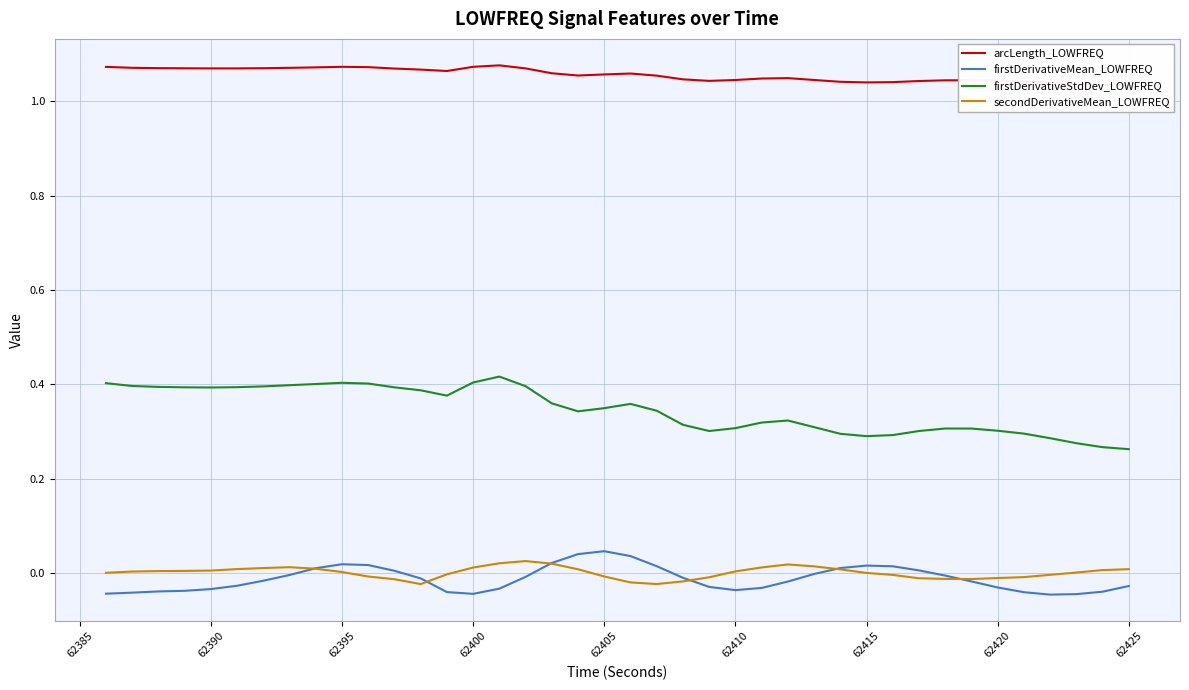

List the series in order of their peak value, highest first.

arcLength_LOWFREQ, firstDerivativeStdDev_LOWFREQ, firstDerivativeMean_LOWFREQ, secondDerivativeMean_LOWFREQ